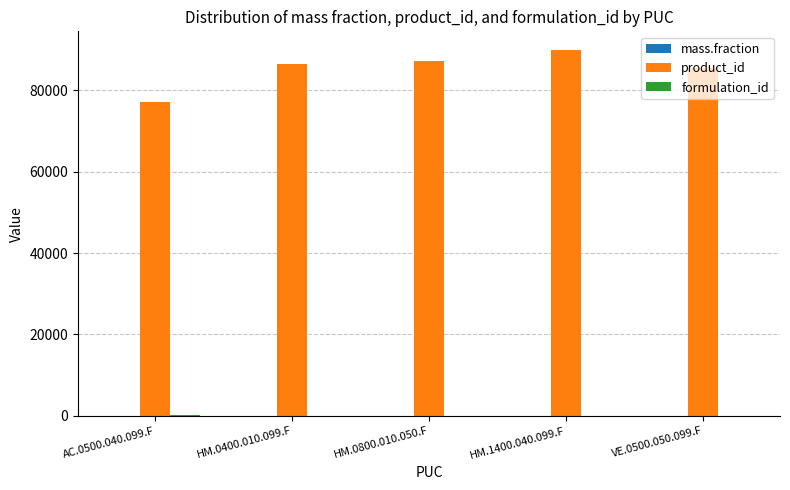

The value of product_id at HM.0800.010.050.F is 45824.1. True or false?

False